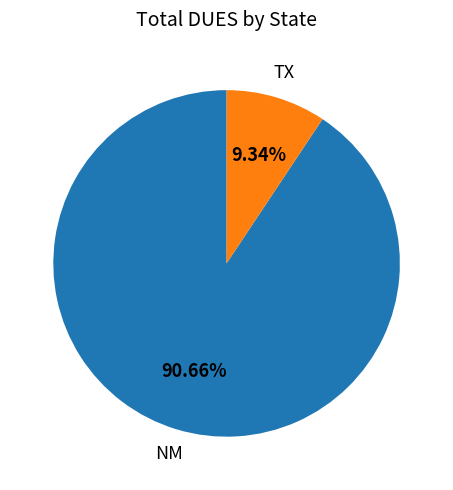

Is there a majority slice in this chart?

Yes